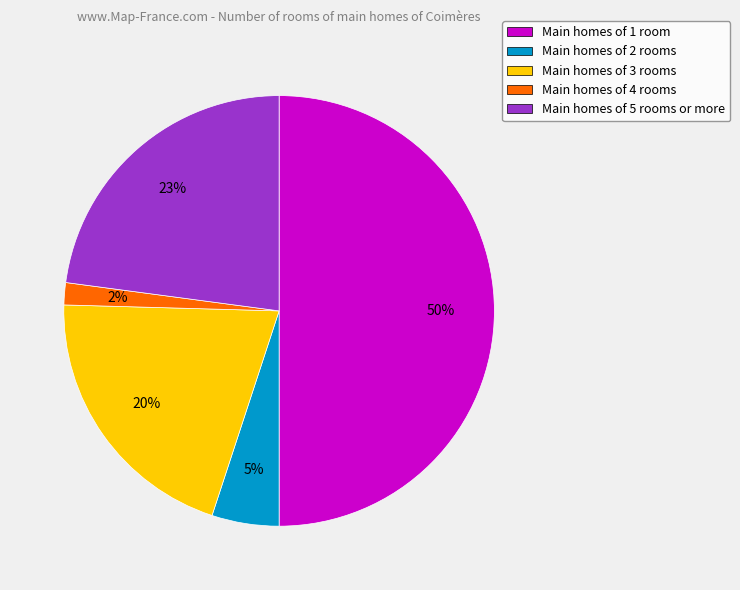

Is it true that Main homes of 5 rooms or more is 14% of the pie?

False